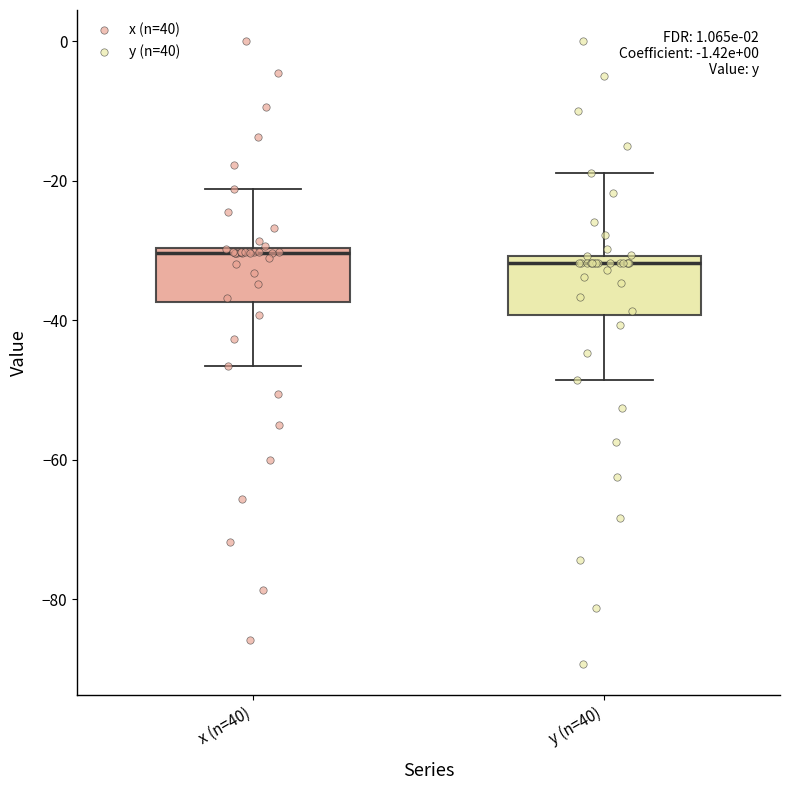

Reading left to right, read every box against the y-axis: the position of its median line, the range the box covers, and the ends of its whiskers. The values are not printed on the chart, so give them approximately, as read against the axis.

x (n=40): median -30 (just below the box's upper edge), box -38 to -30, whiskers -46 to -22
y (n=40): median -32, box -40 to -30, whiskers -48 to -18